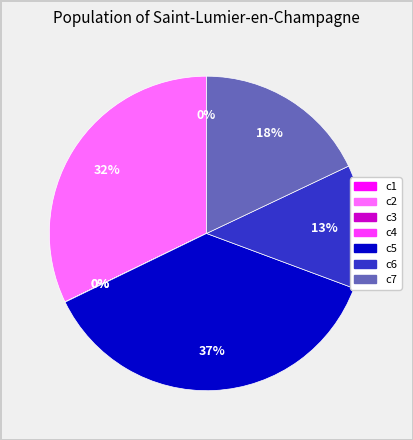

Is it true that c6 is 13% of the pie?

True